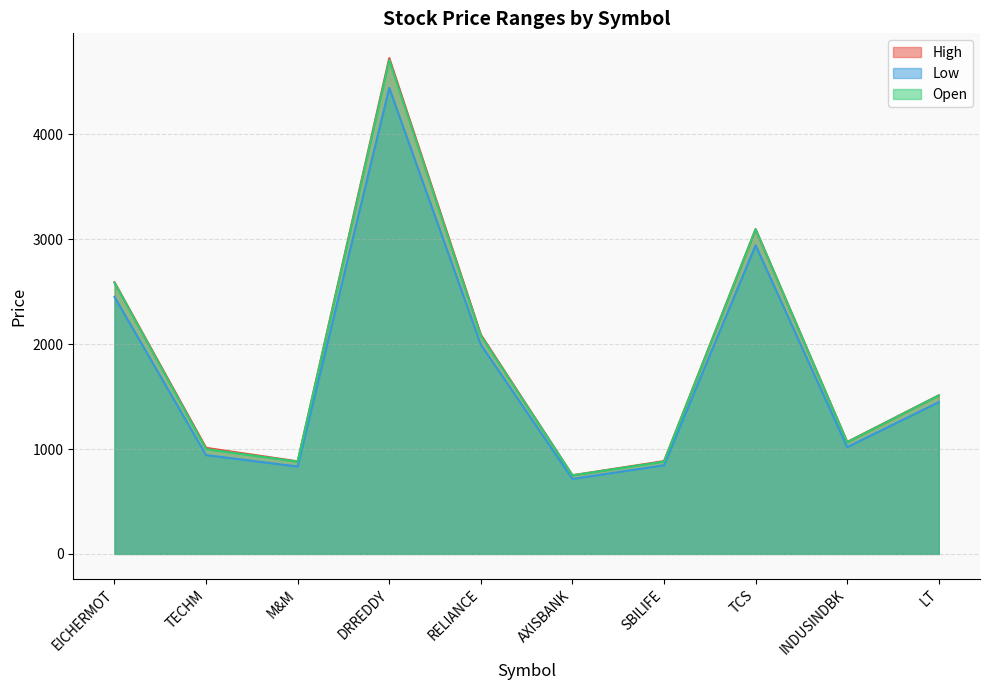

Reading right to left, extract all data points from this chart.

High: 1512.0	1067.1	3096.0	885.0	749.9	2089.9	4726.9	882.5	1011.0	2590.0
Low: 1447.1	1018.0	2943.2	845.1	715.0	1995.0	4443.1	833.1	941.9	2450.0
Open: 1510.9	1065.0	3096.0	880.0	749.6	2080.0	4708.0	880.0	999.0	2586.1